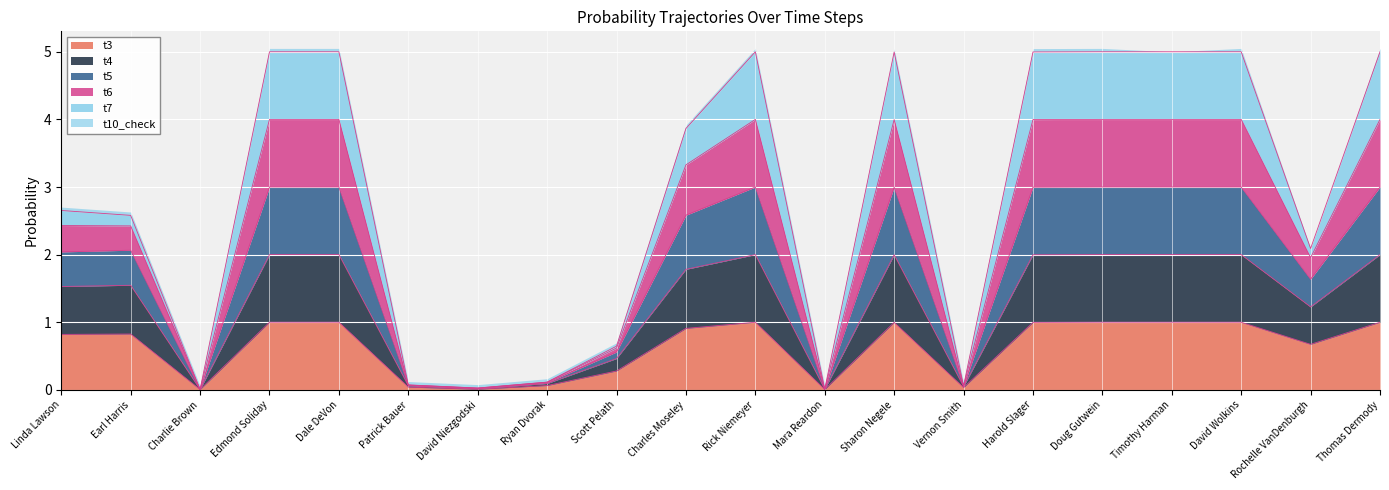

Rank the series at David Niezgodski from lowest to highest value.

t3, t4, t6, t5